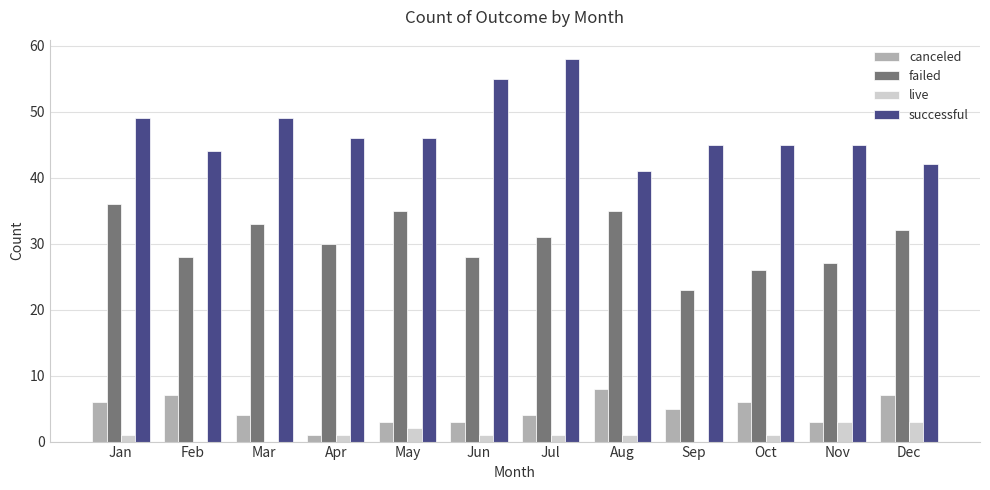

What are all the series names shown in the legend?

canceled, failed, live, successful